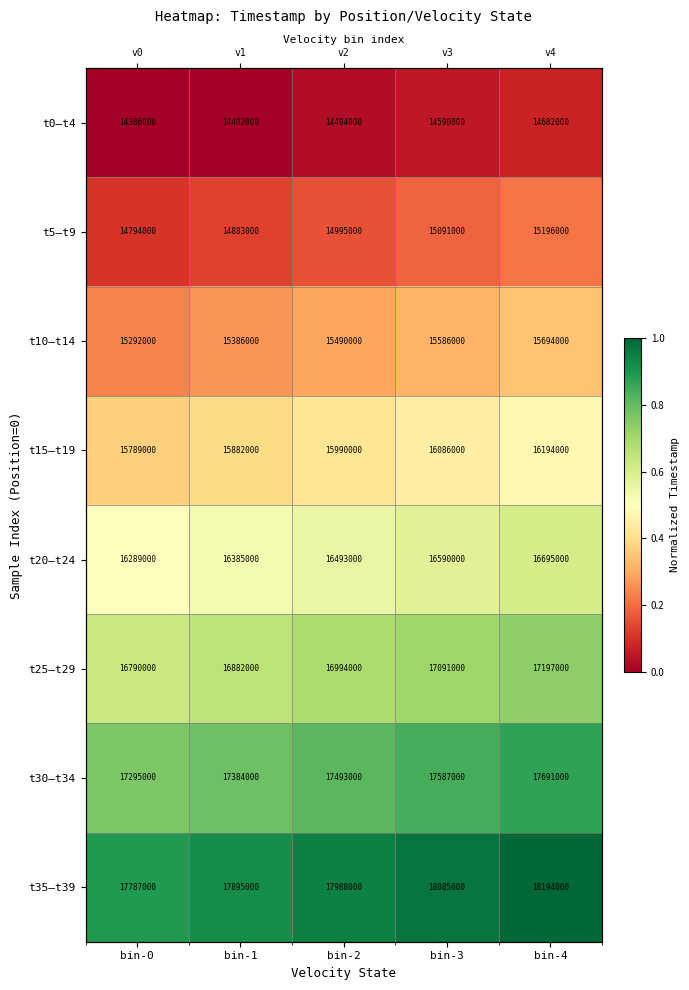

List the labels in order of t25–t29 value, smallest first.

bin-0, bin-1, bin-2, bin-3, bin-4